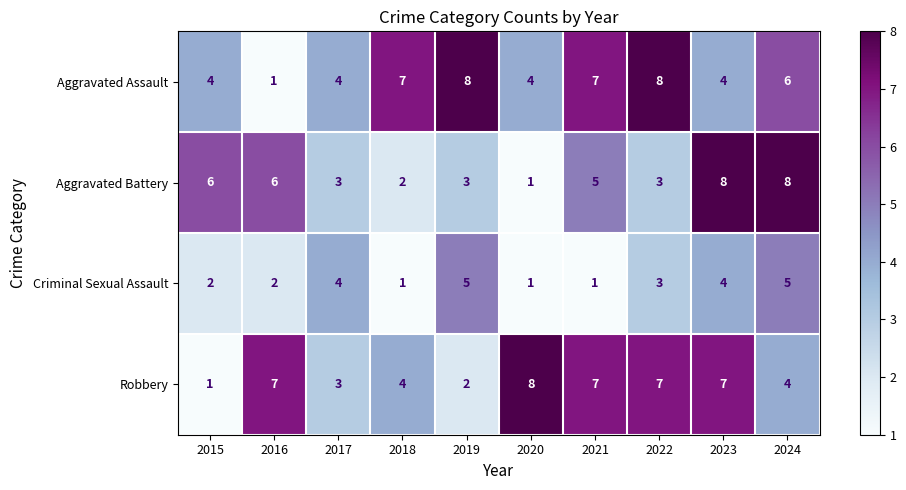

What is the sum of the Criminal Sexual Assault values at 2015 and 2020?

3